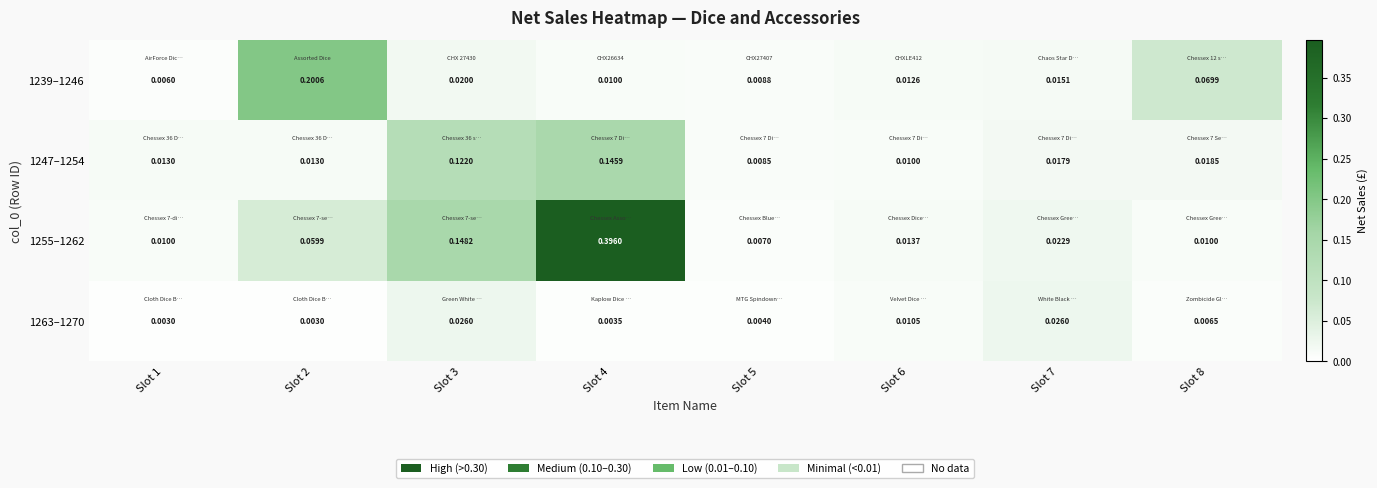

Is the value of 1255–1262 at Slot 7 greater than the value of 1247–1254 at Slot 6?

Yes